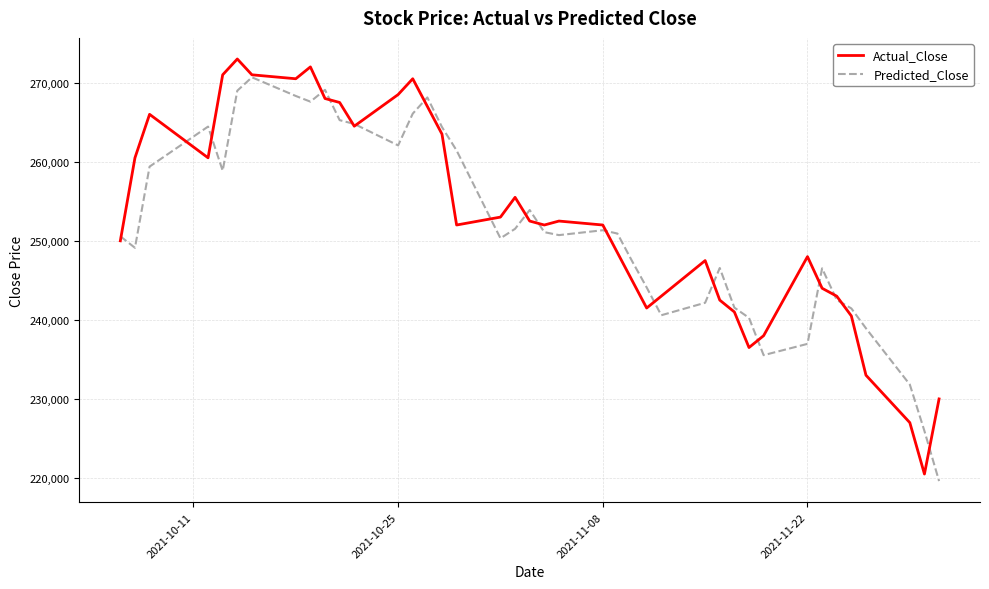

What is the minimum value for Predicted_Close?

219610.0